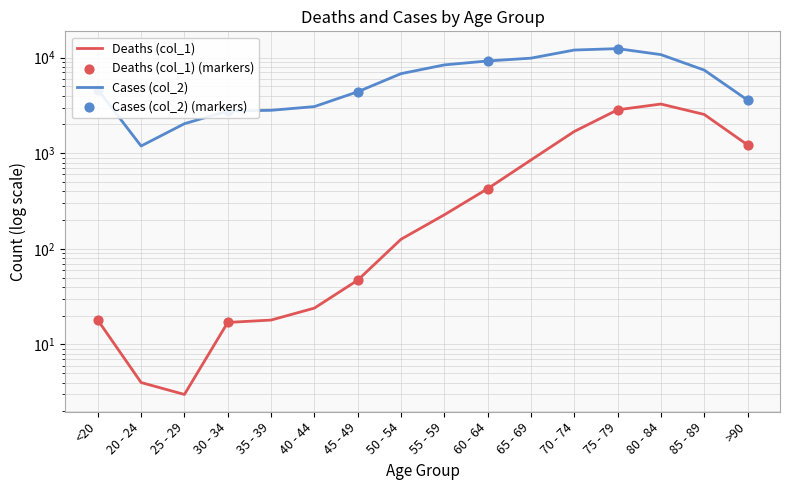

At which category is the sum across all series the highest?

75 - 79